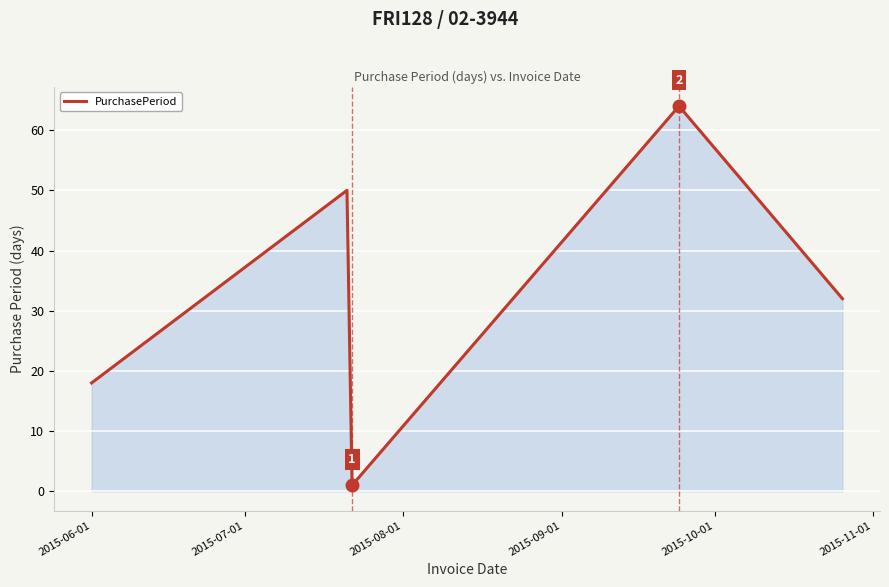

How many values are between 18 and 50?

3